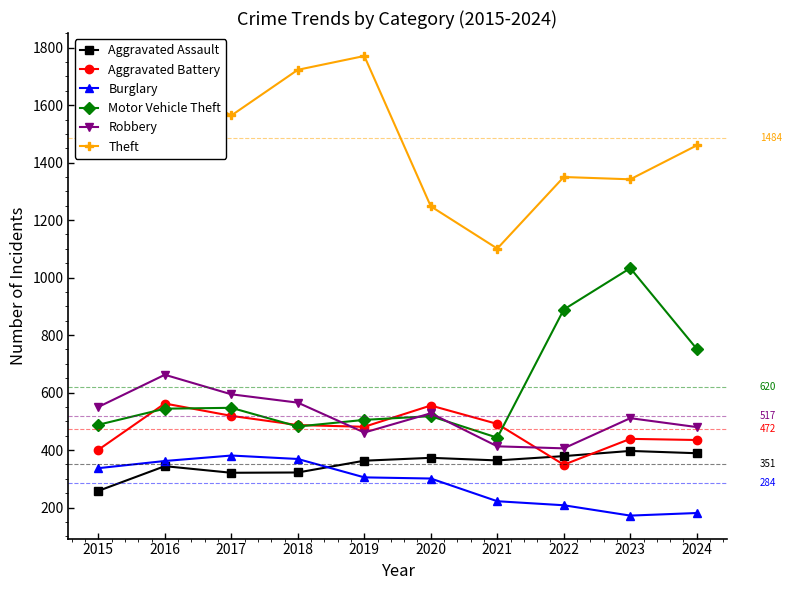

What is the approximate value of Aggravated Battery at 2019, to the nearest 50?

500